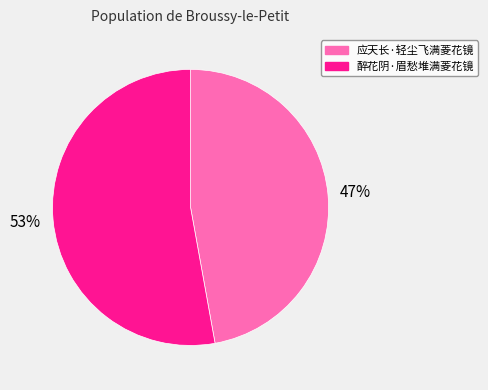

Is there any slice that represents more than half of the pie?

Yes